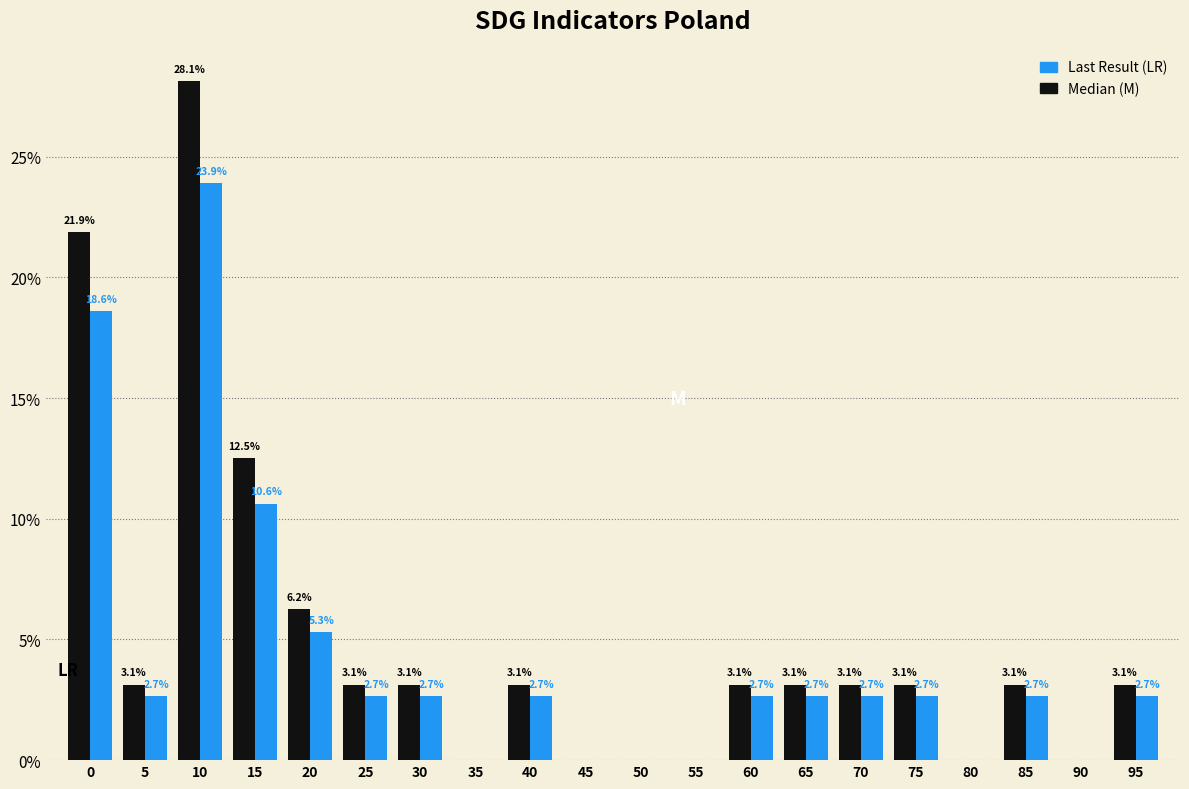

Which label corresponds to the largest value in the chart?

10